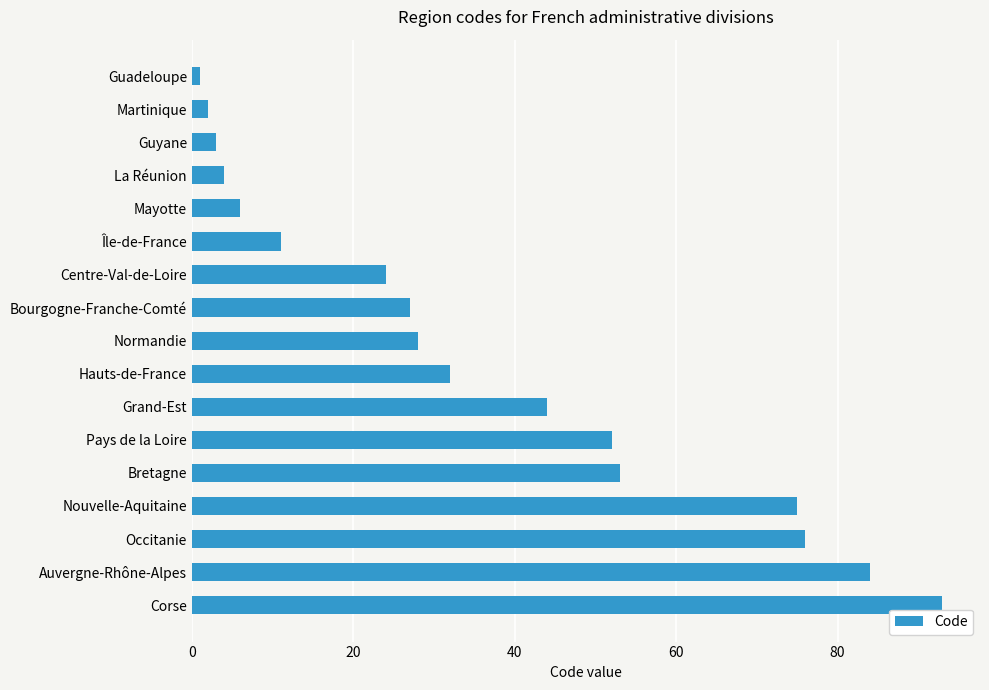

The chart shows a value of 4 at La Réunion. True or false?

True